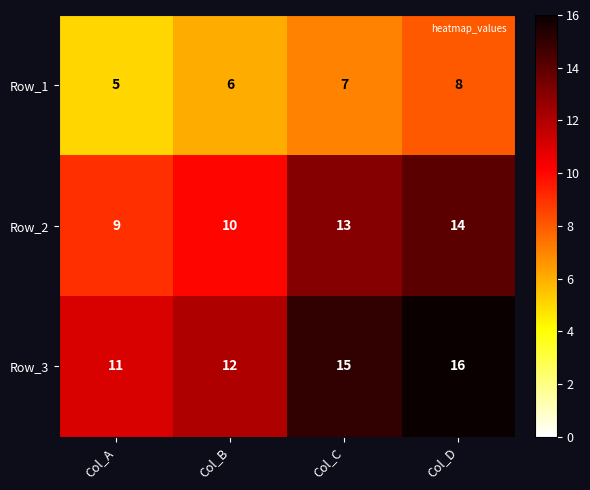

What is the greatest value displayed?

16